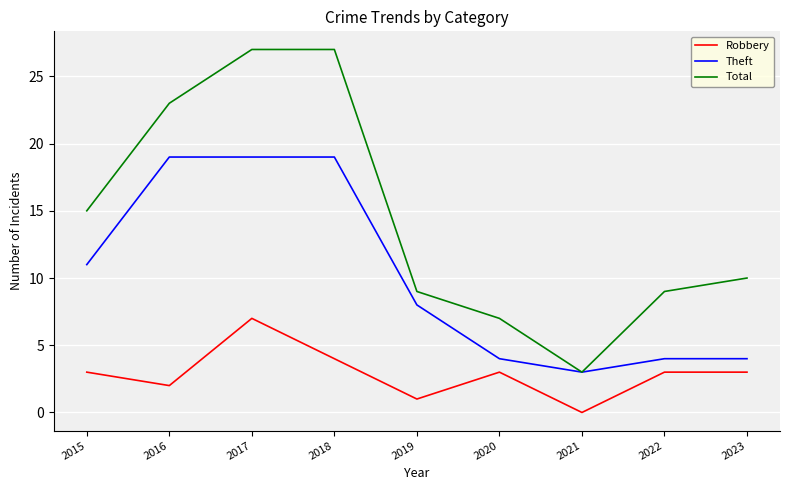

How many distinct data groups are displayed?

3